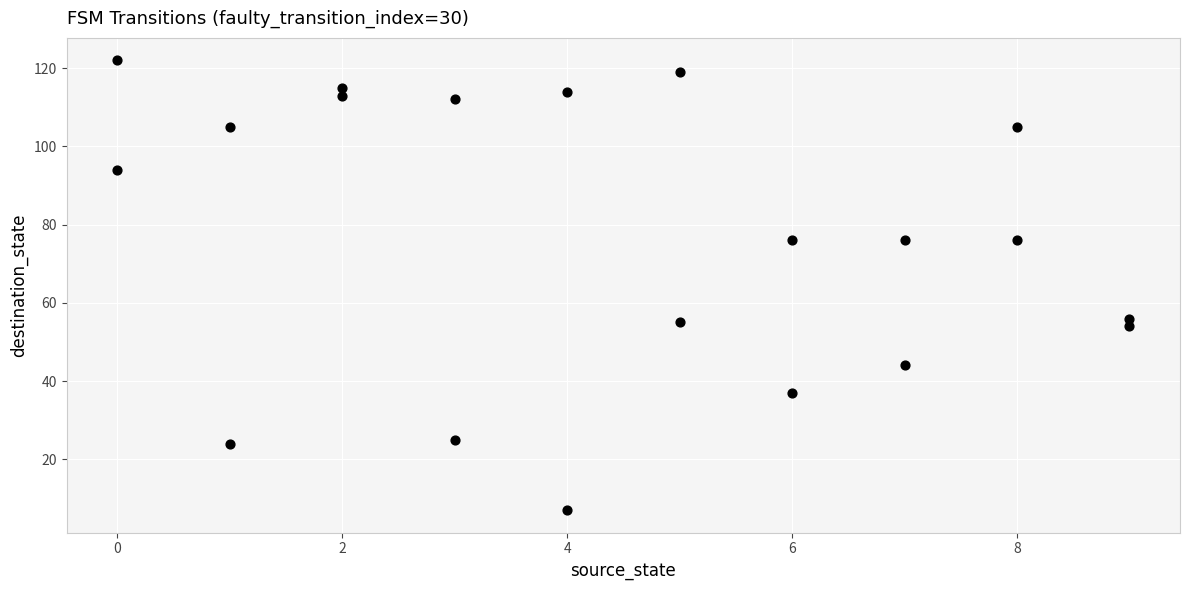

What is the range of X values (max minus min)?

9